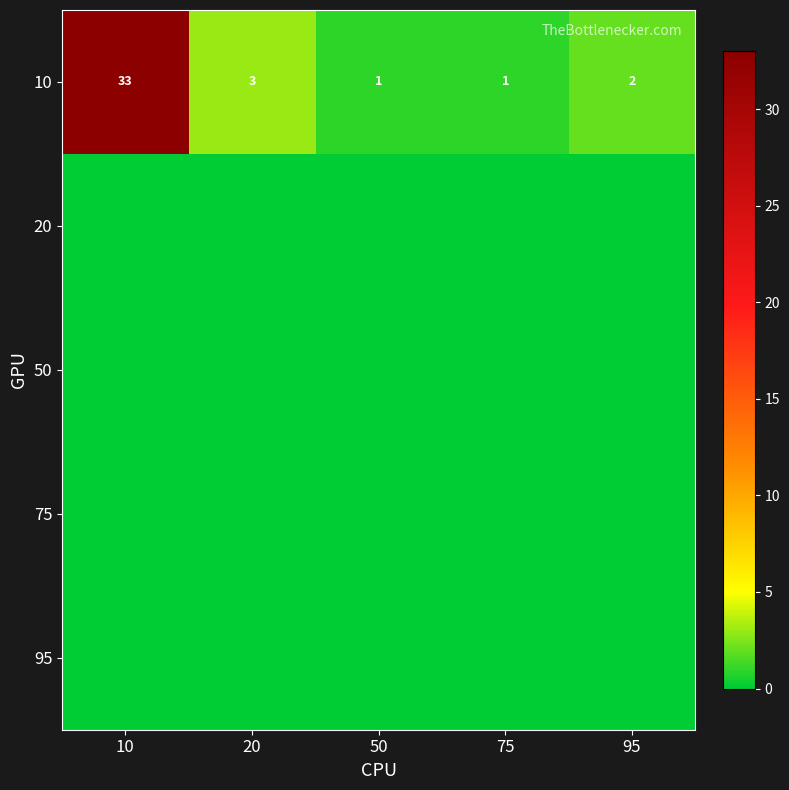

Between 50 and 10, which is larger?

10